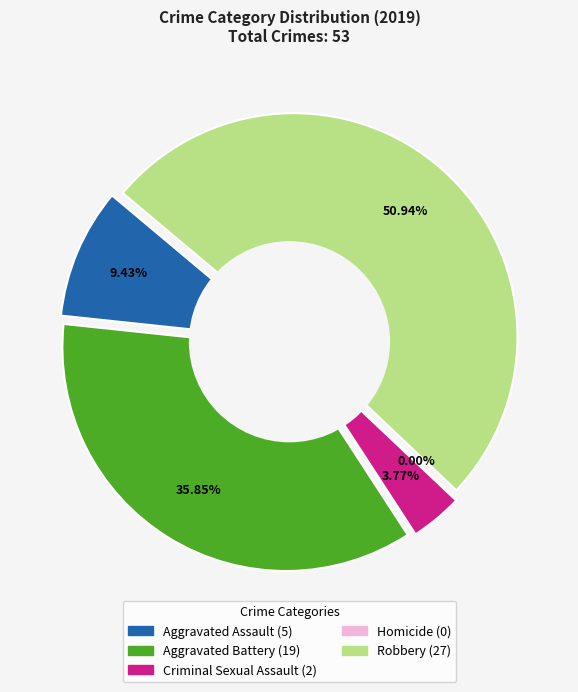

To the nearest percent, what percentage of the pie is Robbery?

51%